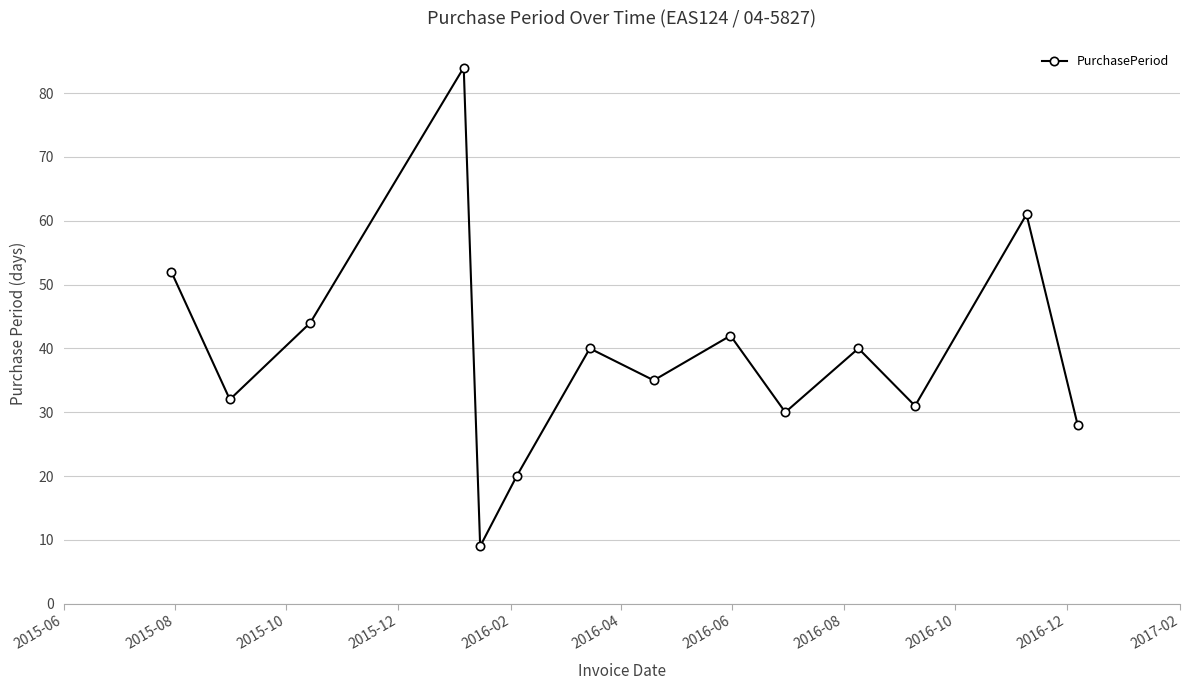

What is the difference between the maximum and second lowest values?

64